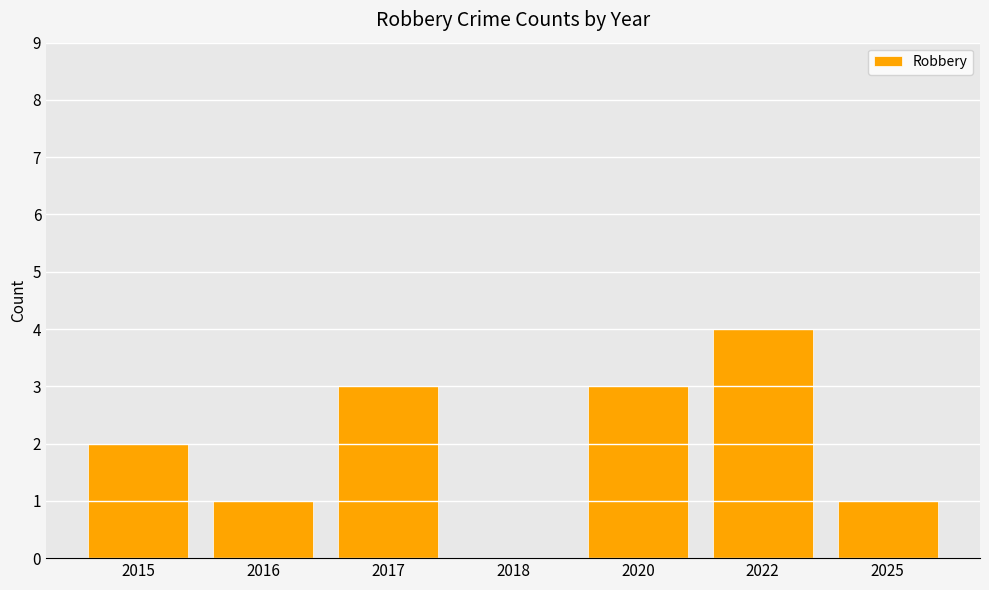

Between 2022 and 2018, which is larger?

2022